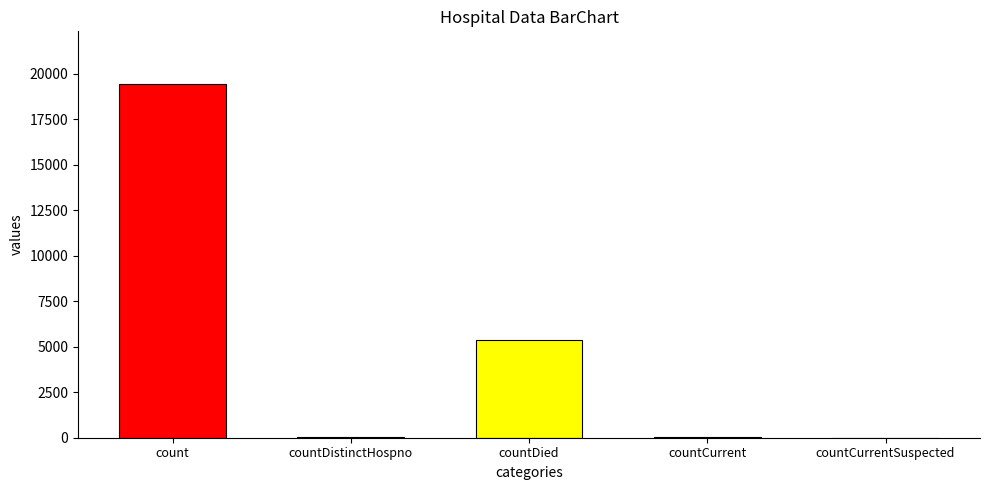

True or false: the data shows 6205 at countCurrentSuspected.

False